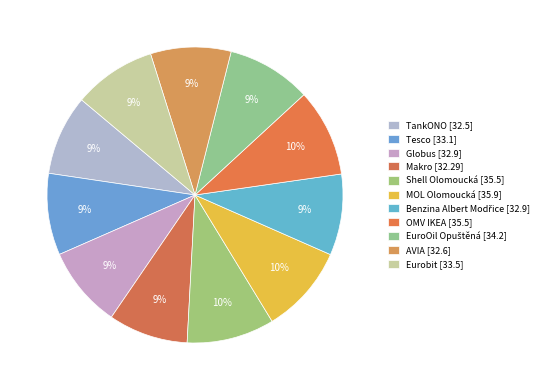

How many slices are in this pie chart?

11